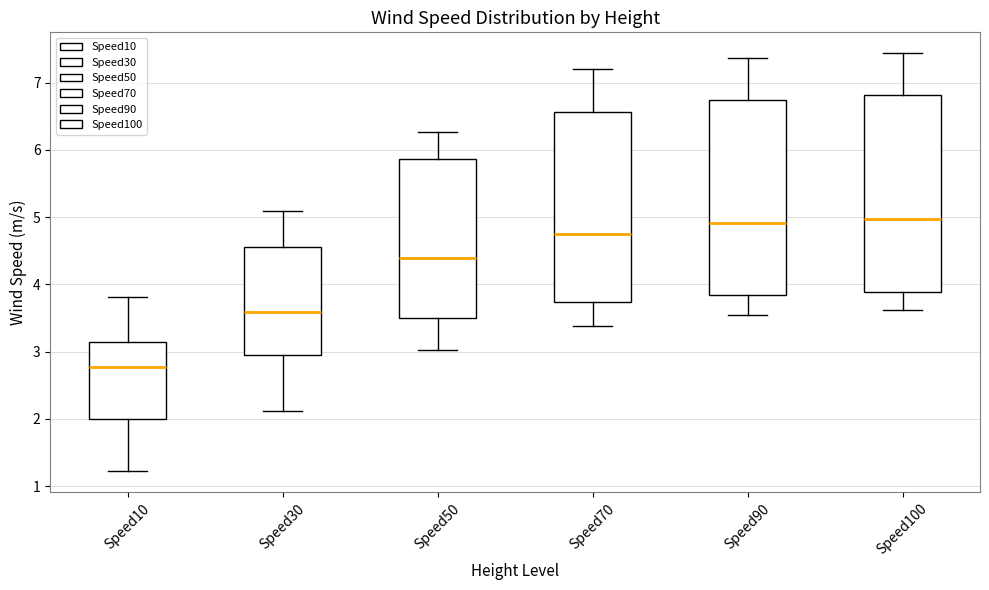

Reading left to right, transcribe this box plot: for each box, give where its median line is, the range the box spans, and where its two whiskers end, as read against the y-axis. The values are not printed on the chart, so give them approximately, as read against the axis.

Speed10: median 2.8, box 2.0 to 3.1, whiskers 1.2 to 3.8
Speed30: median 3.6, box 3.0 to 4.5, whiskers 2.1 to 5.1
Speed50: median 4.4, box 3.5 to 5.9, whiskers 3.0 to 6.3
Speed70: median 4.7, box 3.7 to 6.6, whiskers 3.4 to 7.2
Speed90: median 4.9, box 3.8 to 6.7, whiskers 3.5 to 7.4
Speed100: median 5.0, box 3.9 to 6.8, whiskers 3.6 to 7.4